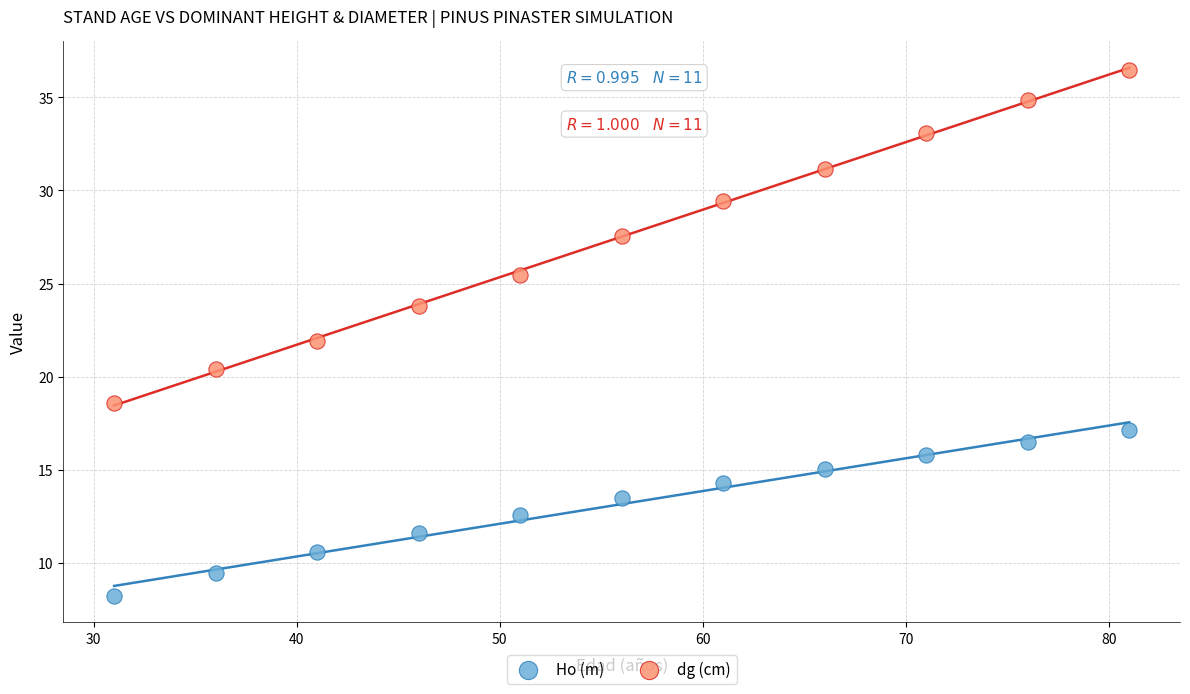

Which series contains the lowest Y value?

Ho (m)